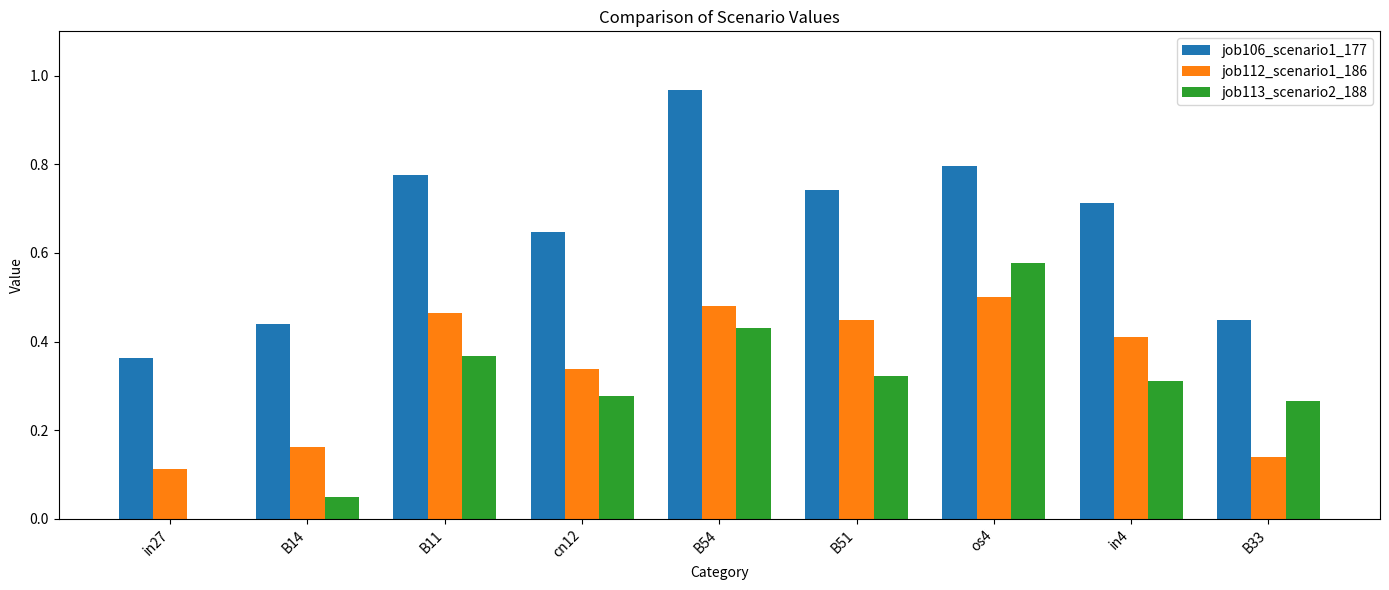

The job112_scenario1_186 series shows 0.3 at cn12. True or false?

True